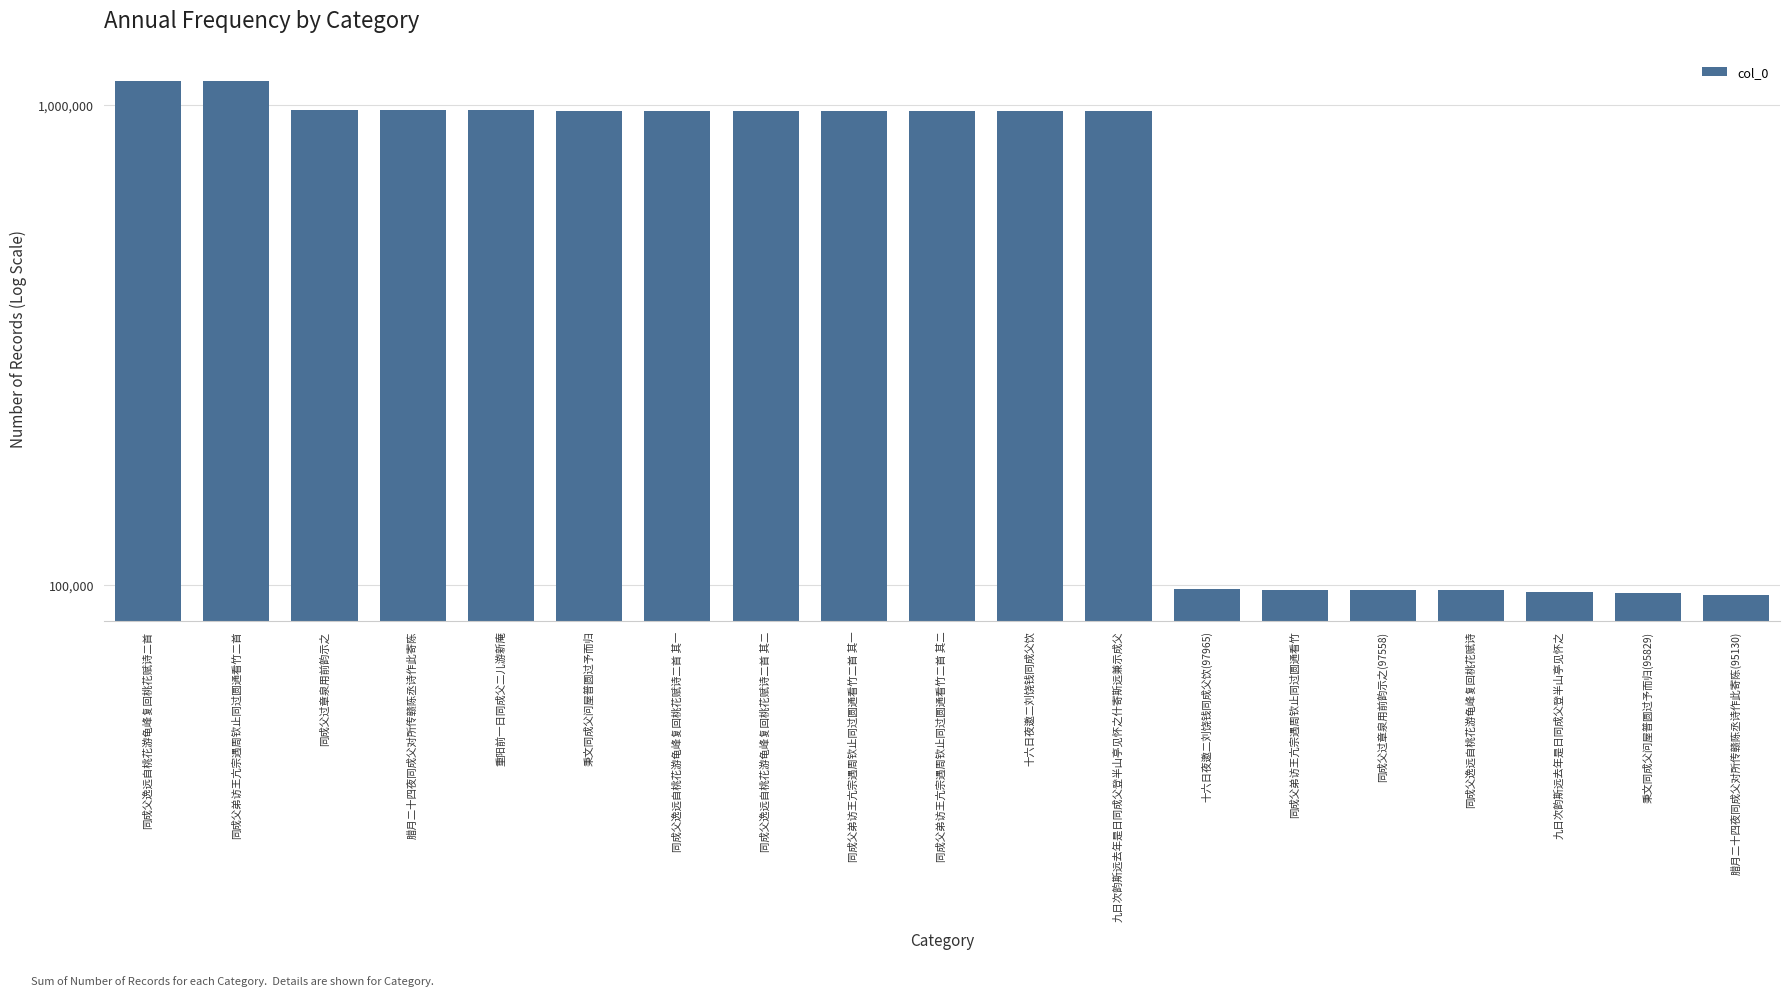

What is the change in value from 同成父逸远自桃花游龟峰复回桃花赋诗二首 to 同成父逸远自桃花游龟峰复回桃花赋诗二首 其一?

-151313